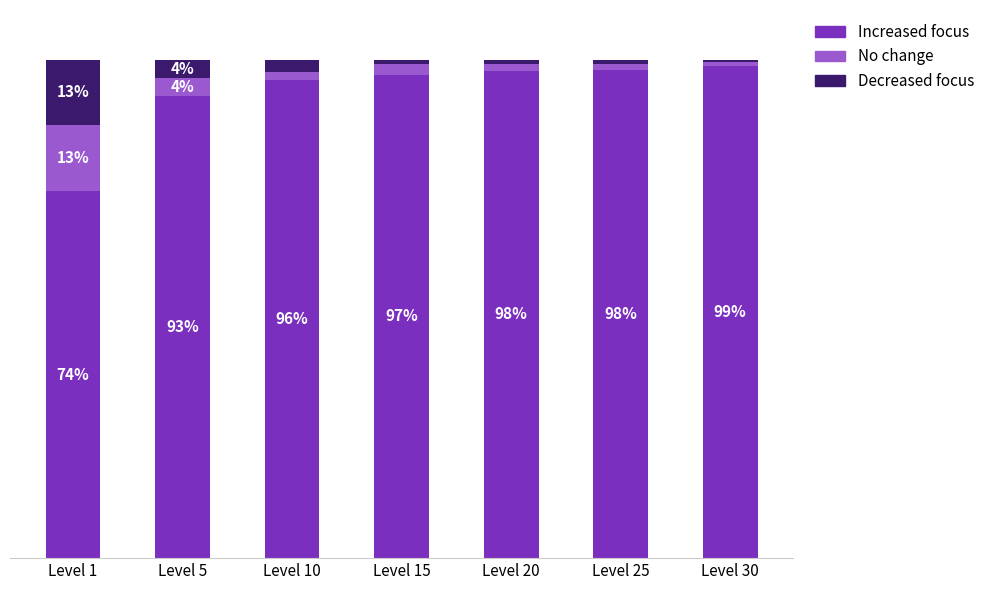

At which label does Increased focus reach its minimum?

Level 1